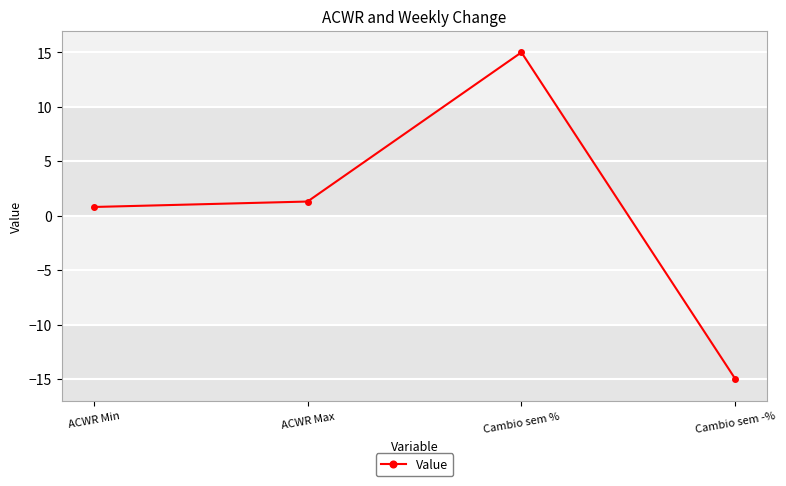

What is the ratio of the value at ACWR Min to the value at ACWR Max?

0.6